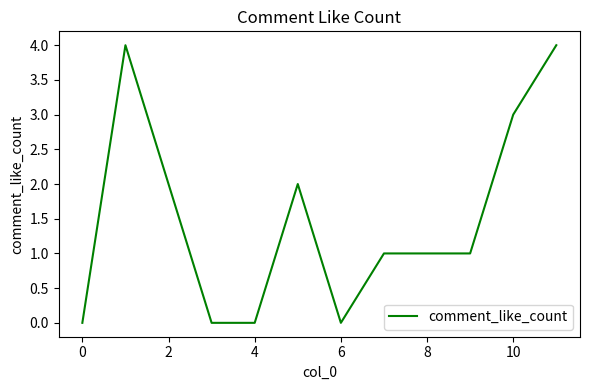

Does the chart display data point markers on the line(s)?

No